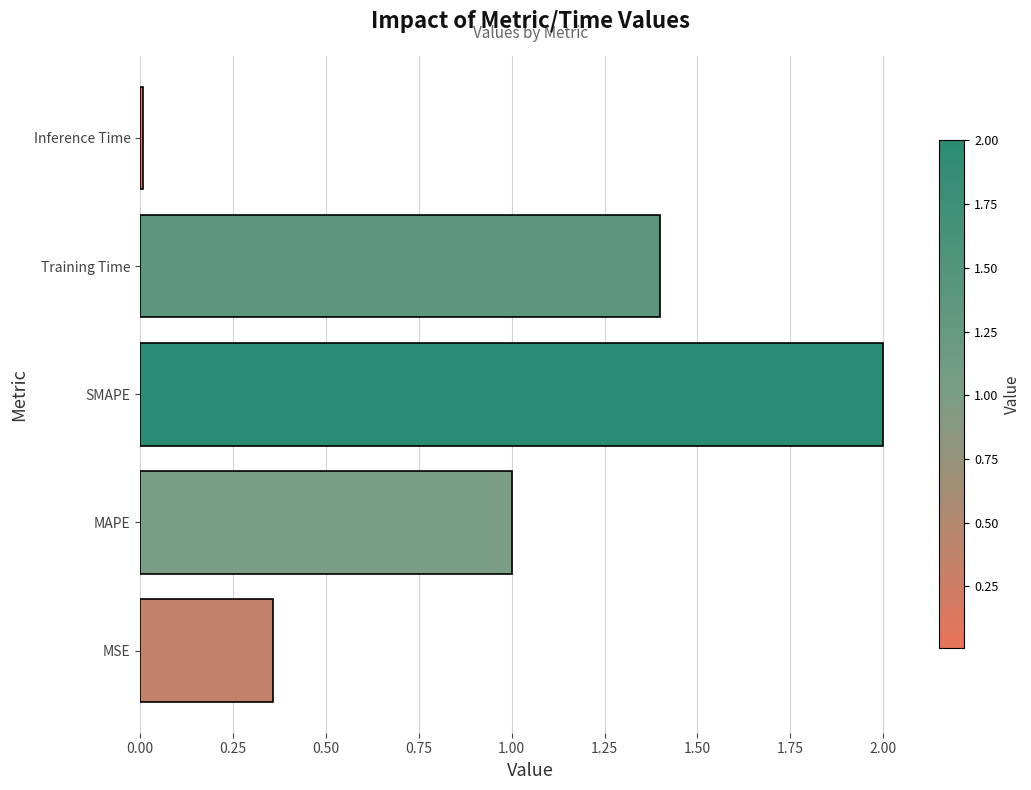

How many data points are less than 1?

2